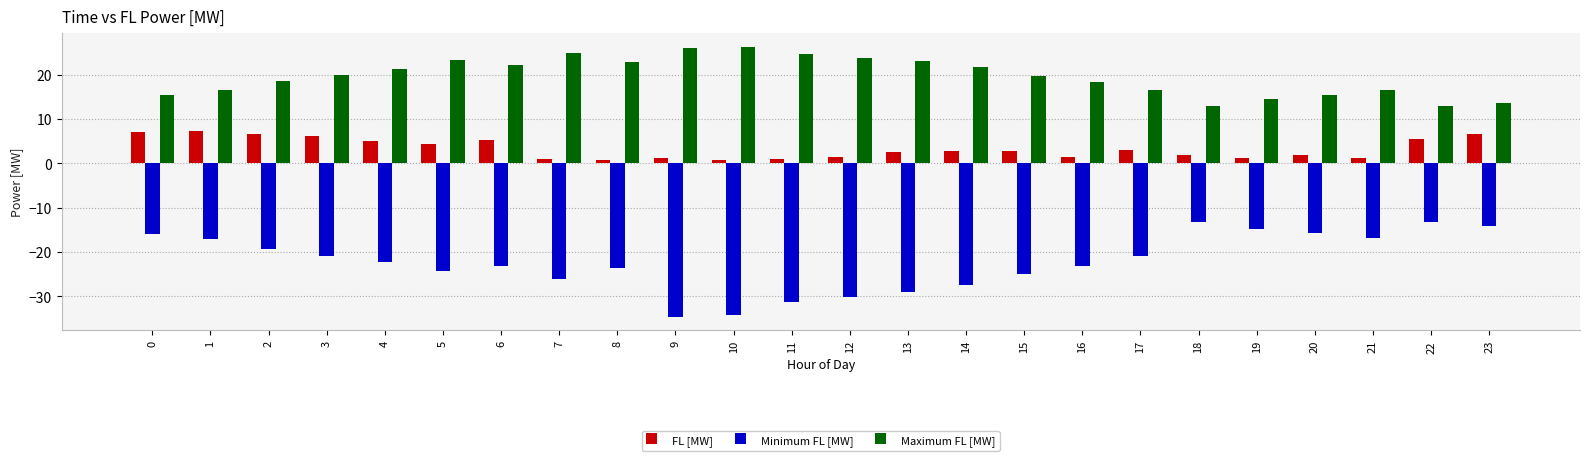

List the series in order of their overall mean, lowest first.

Minimum FL [MW], FL [MW], Maximum FL [MW]